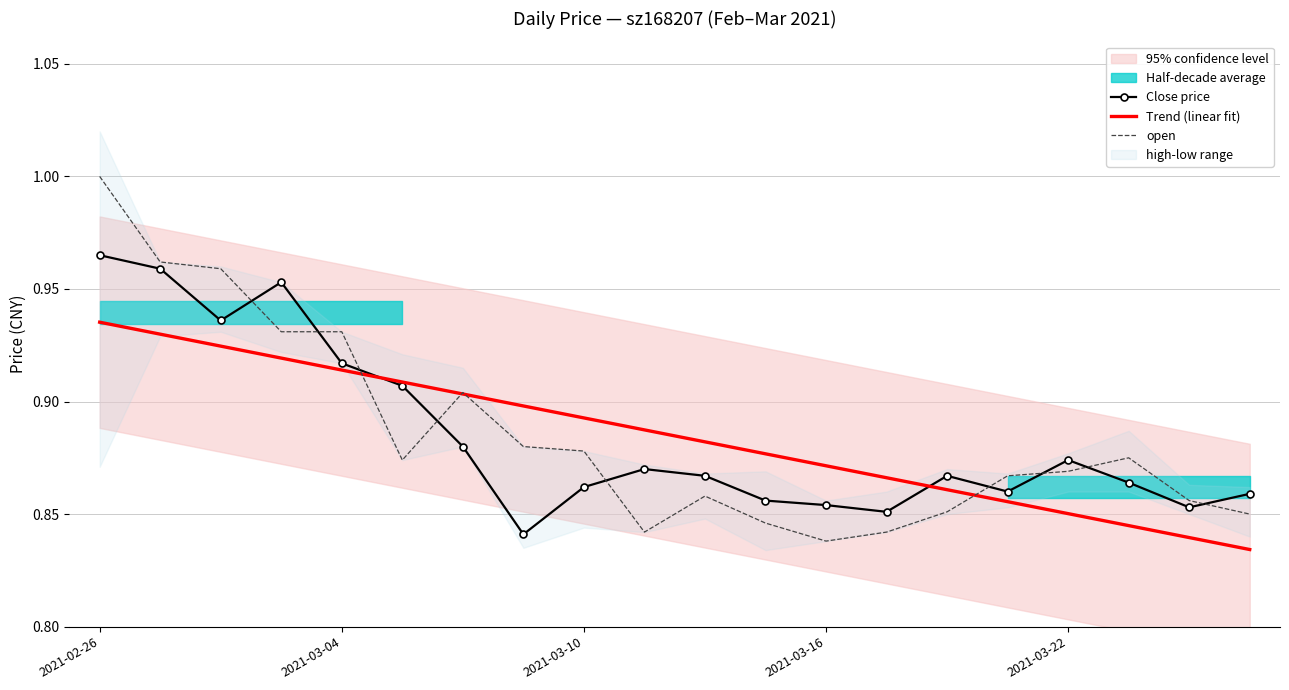

Which series ends up on top after the final intersection of open and Close price?

Close price